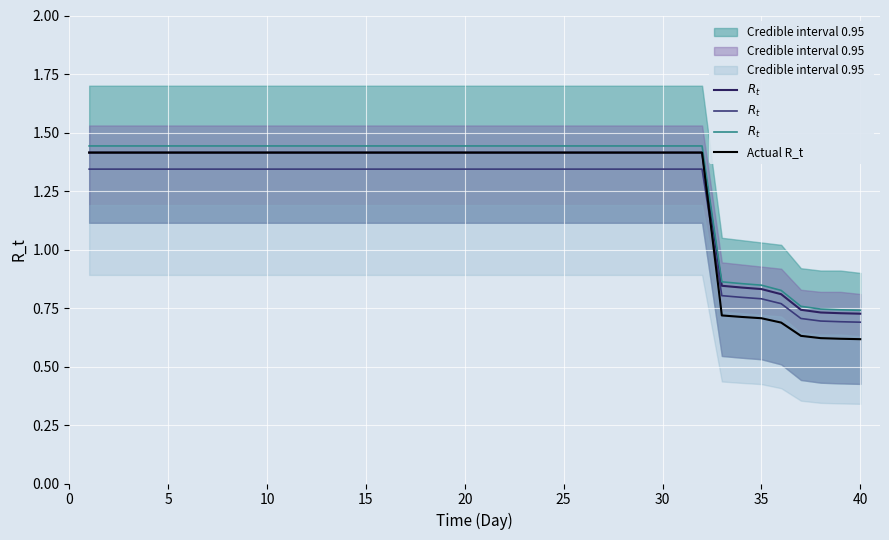

Does the chart display data point markers on the line(s)?

No